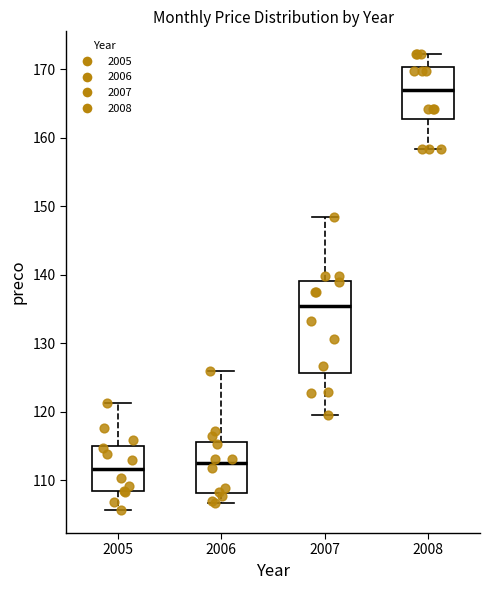

Which box's median line is the highest?

2008